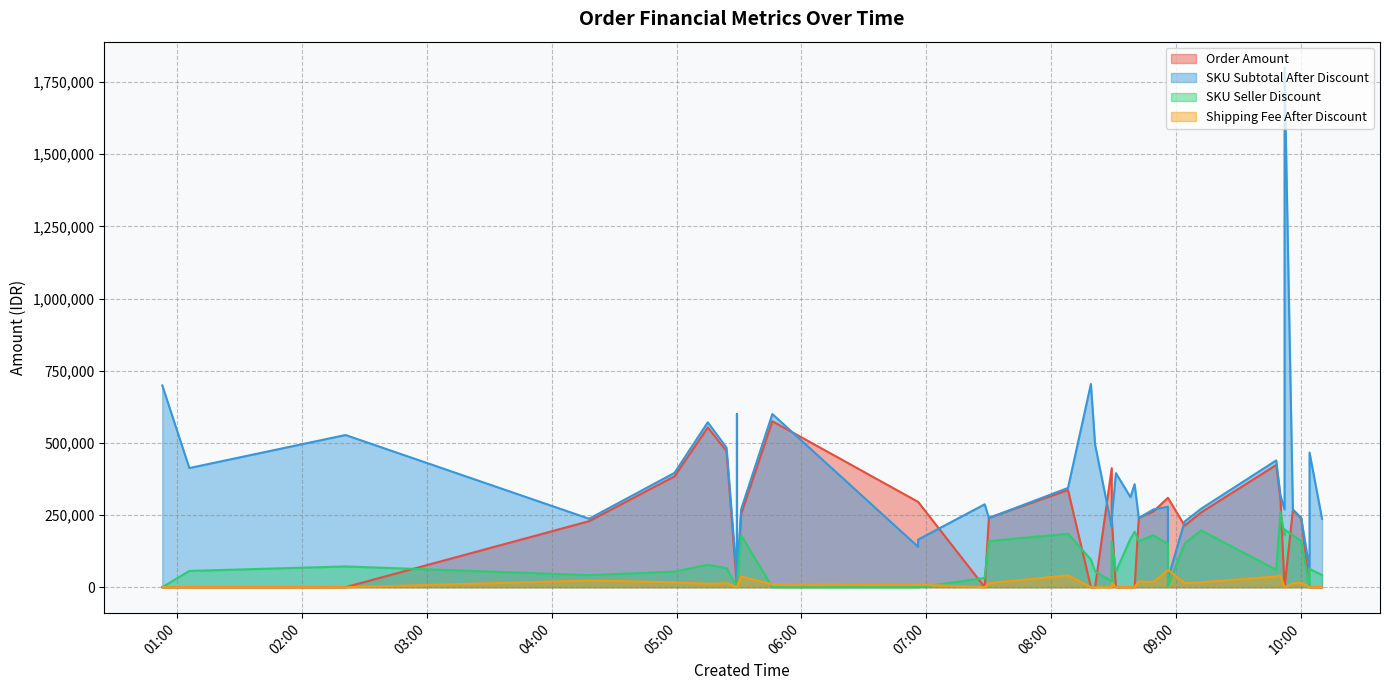

Is it true that Shipping Fee After Discount equals 11454 at 2024-09-12 04:18?

False